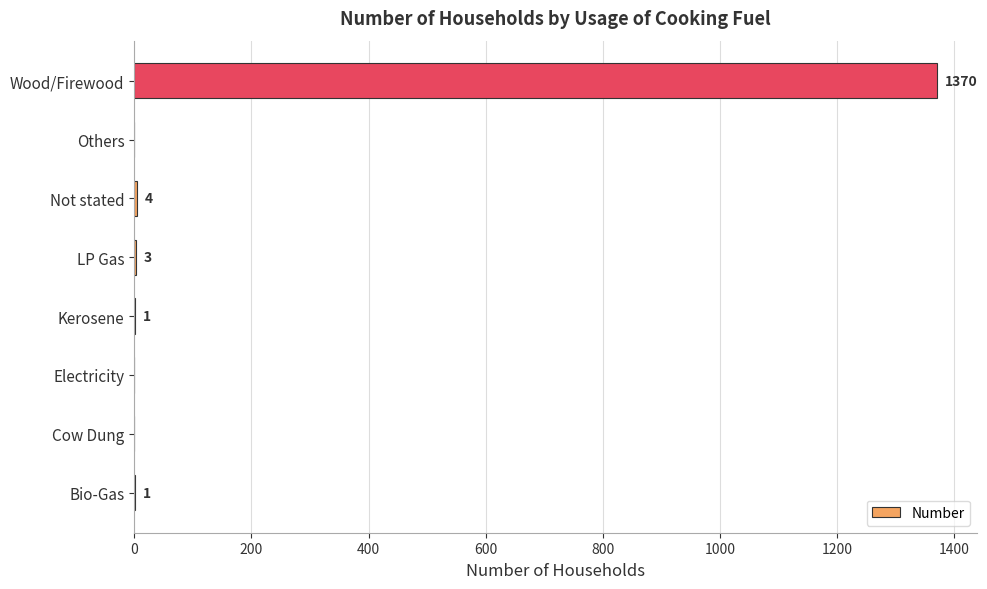

Reading bottom to top, list all the values displayed in this chart.

Bio-Gas=1	Cow Dung=0	Electricity=0	Kerosene=1	LP Gas=3	Not stated=4	Others=0	Wood/Firewood=1370